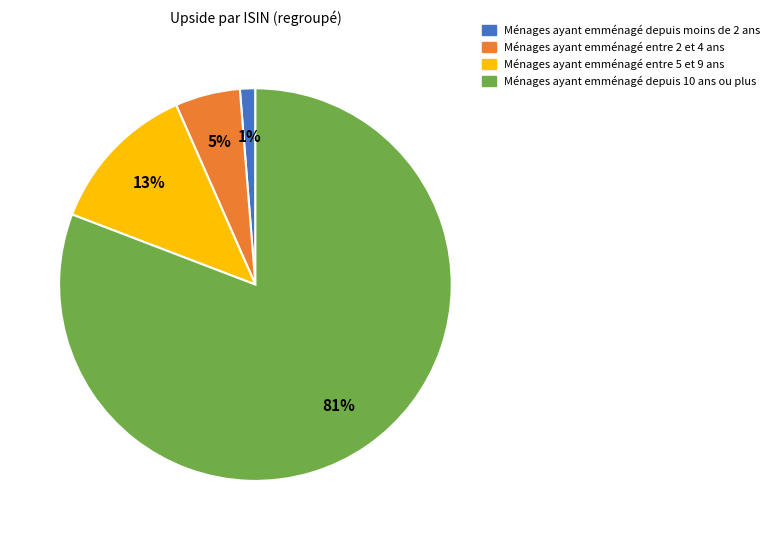

To the nearest percent, what is the average slice percentage?

25%